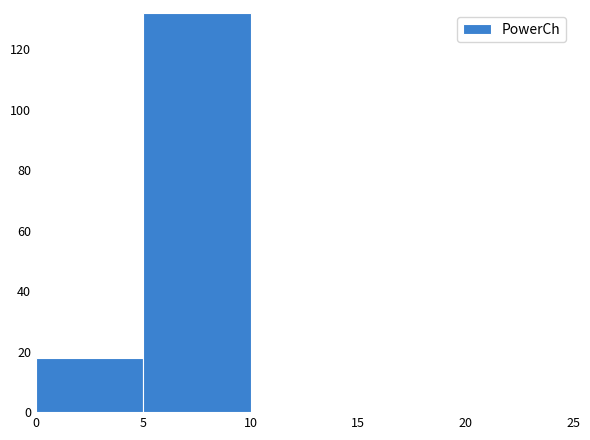

Reading left to right, transcribe this chart: for each bar, give the range it covers on the x-axis and its height. The values are not printed on the chart, so give them approximately, as read against the axis.

0 to 5: 18
5 to 10: 132
10 to 15: 0
15 to 20: 0
20 to 25: 0